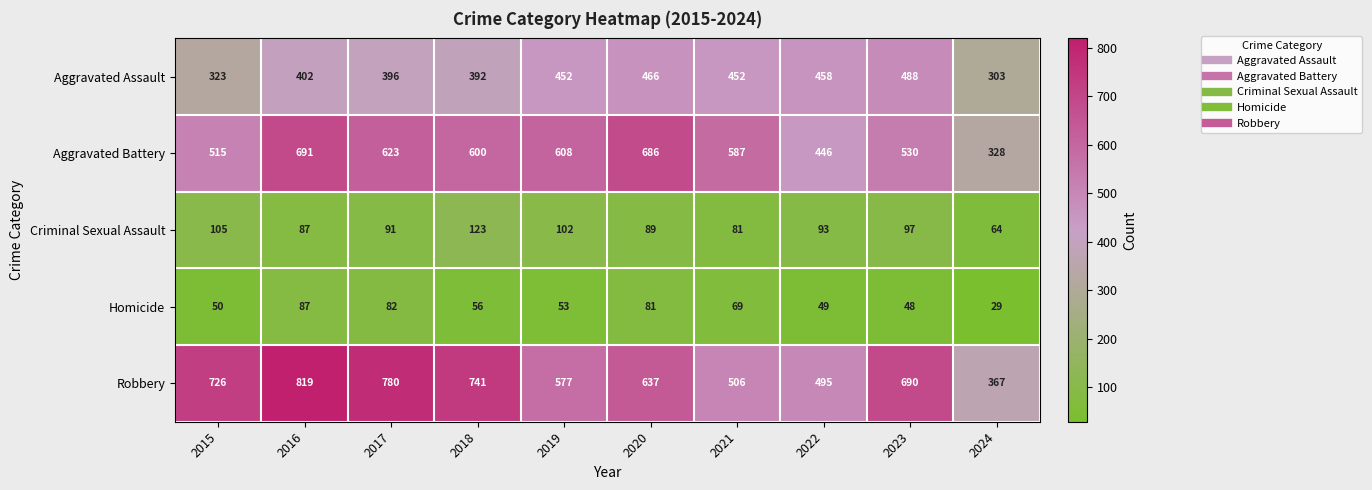

What is the difference between the Homicide values at 2015 and 2024?

21